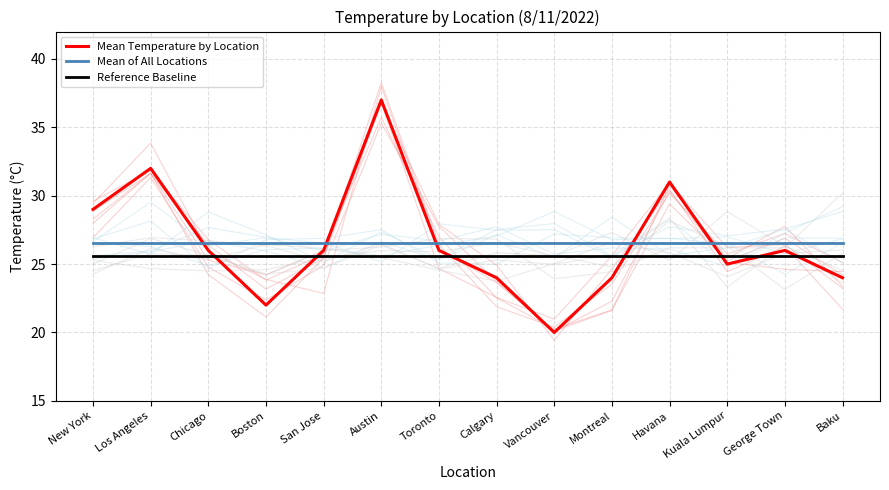

Rank the categories by Mean of All Locations value from lowest to highest.

New York, Los Angeles, Chicago, Boston, San Jose, Austin, Toronto, Calgary, Vancouver, Montreal, Havana, Kuala Lumpur, George Town, Baku